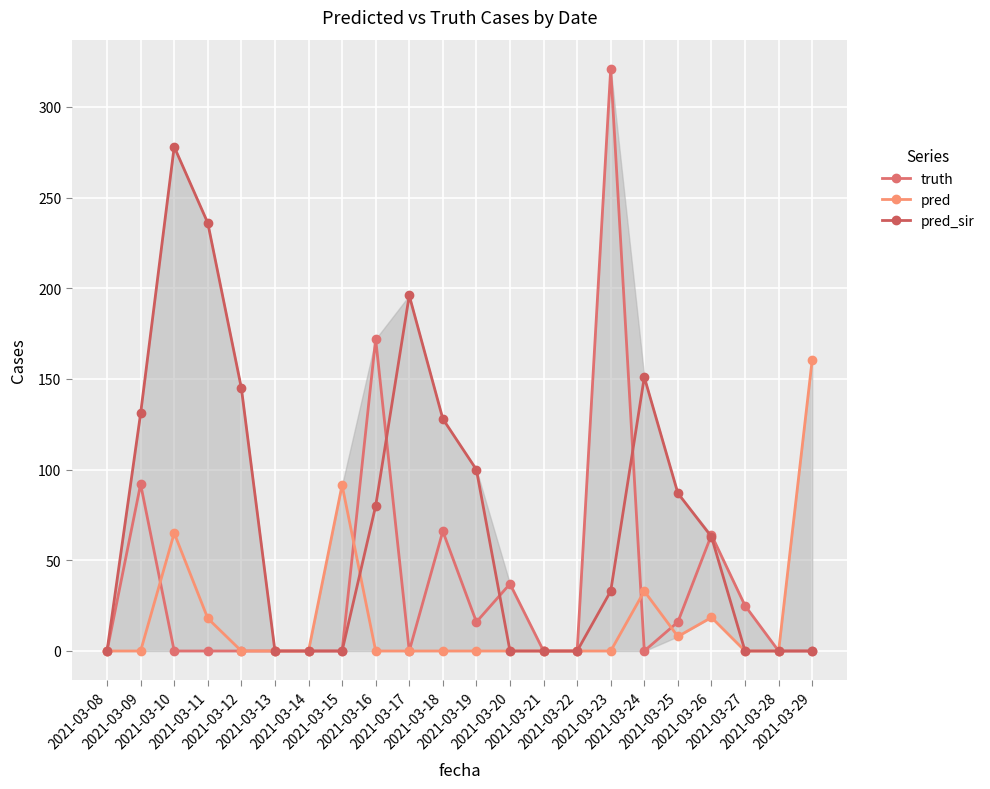

Rank the categories by pred value from lowest to highest.

2021-03-08, 2021-03-09, 2021-03-12, 2021-03-13, 2021-03-14, 2021-03-16, 2021-03-17, 2021-03-18, 2021-03-19, 2021-03-20, 2021-03-21, 2021-03-22, 2021-03-23, 2021-03-27, 2021-03-28, 2021-03-25, 2021-03-11, 2021-03-26, 2021-03-24, 2021-03-10, 2021-03-15, 2021-03-29